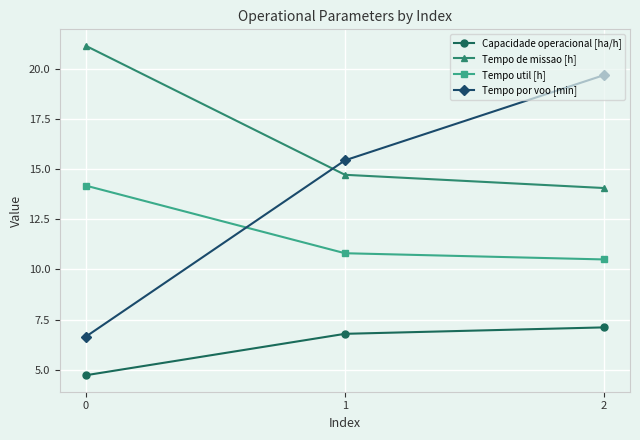

Is it true that Capacidade operacional [ha/h] equals 7.1 at 2?

True